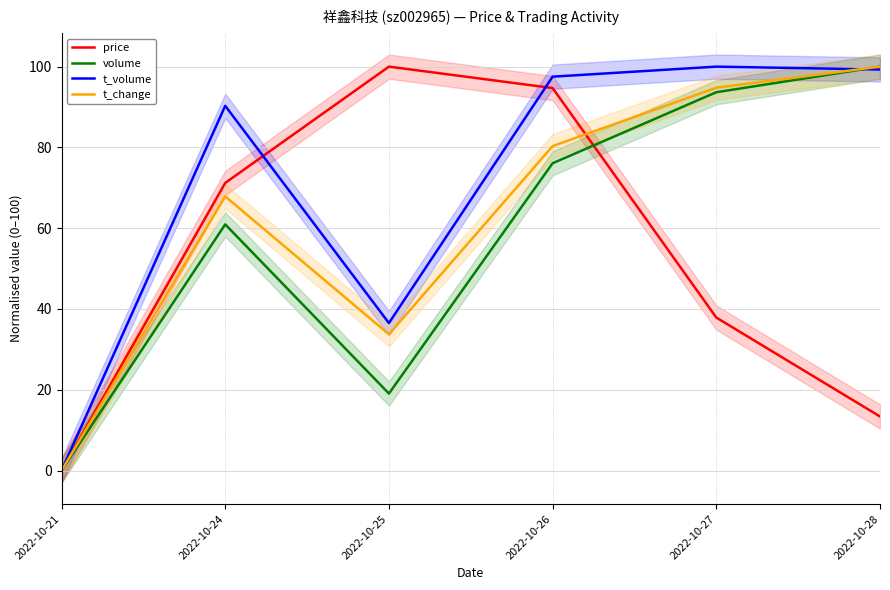

How many interior local valleys does the t_change series have?

1